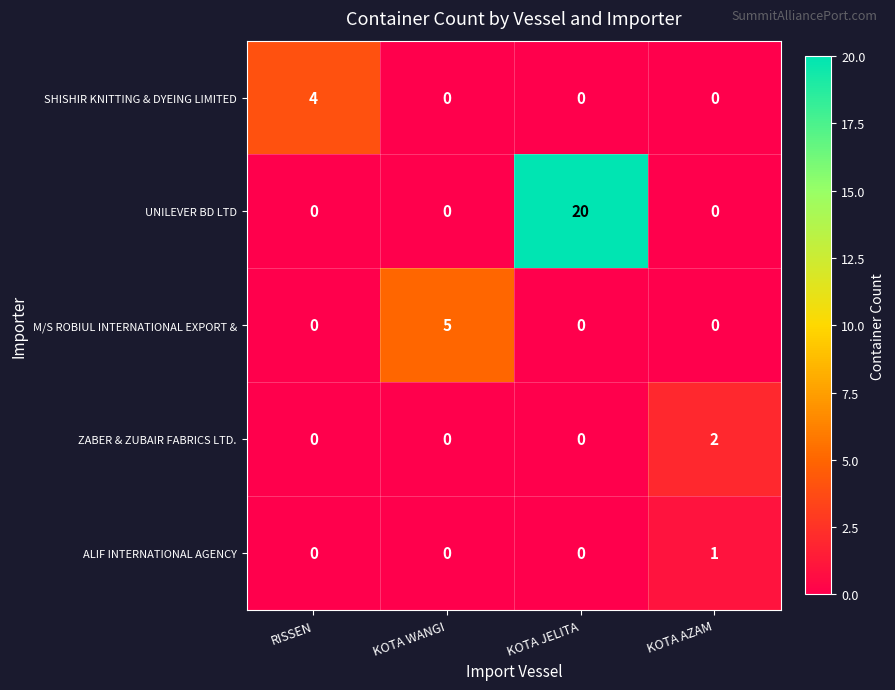

What is the maximum value for UNILEVER BD LTD?

20